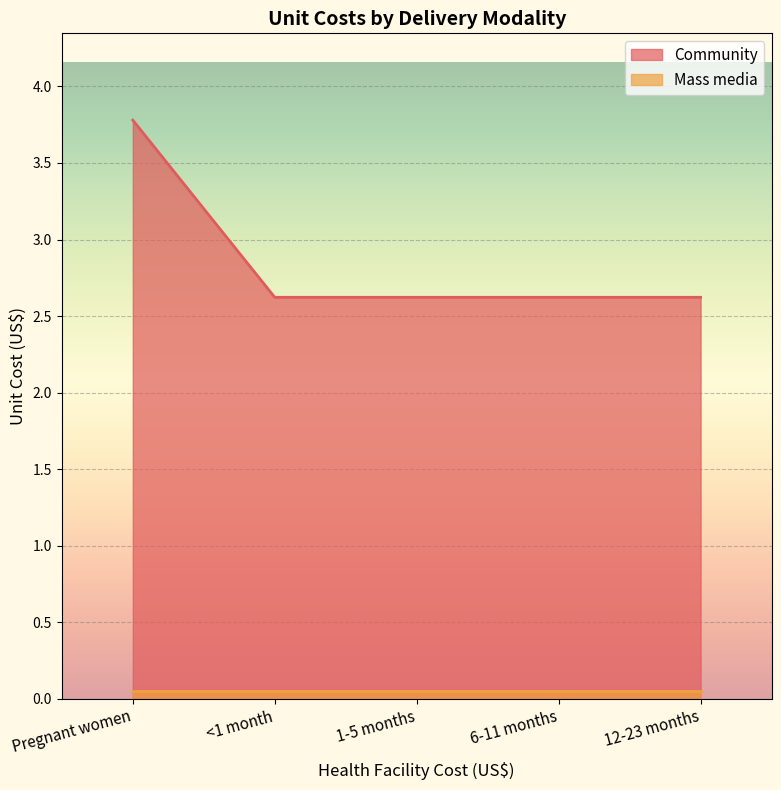

How many lines are shown in the chart?

2